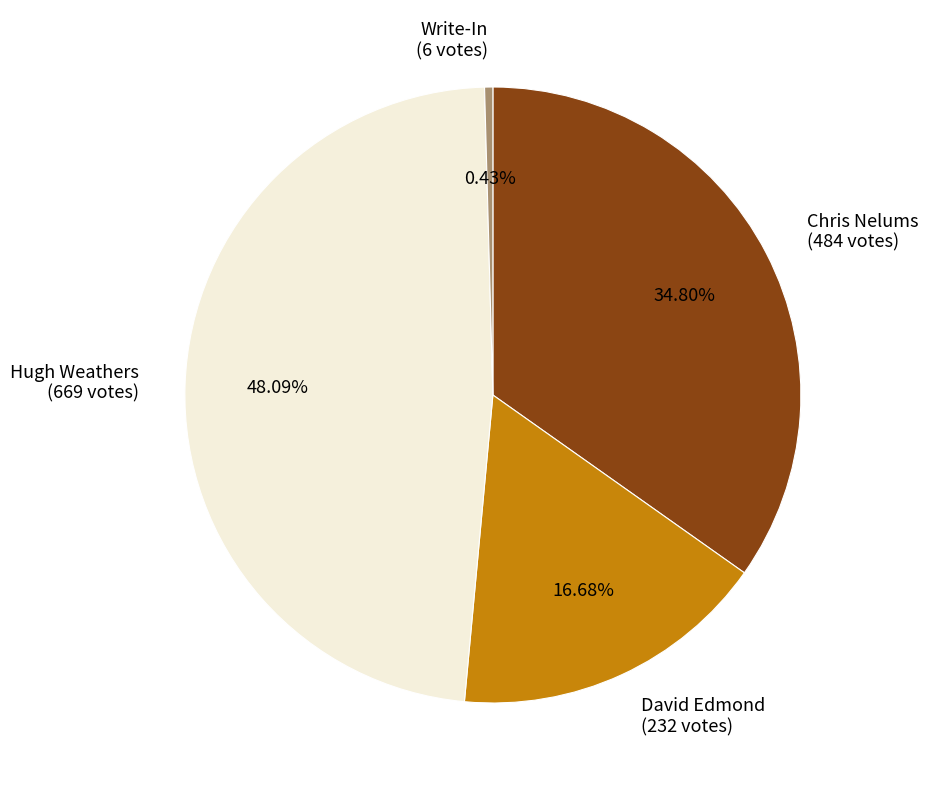

How many slices are in this pie chart?

4